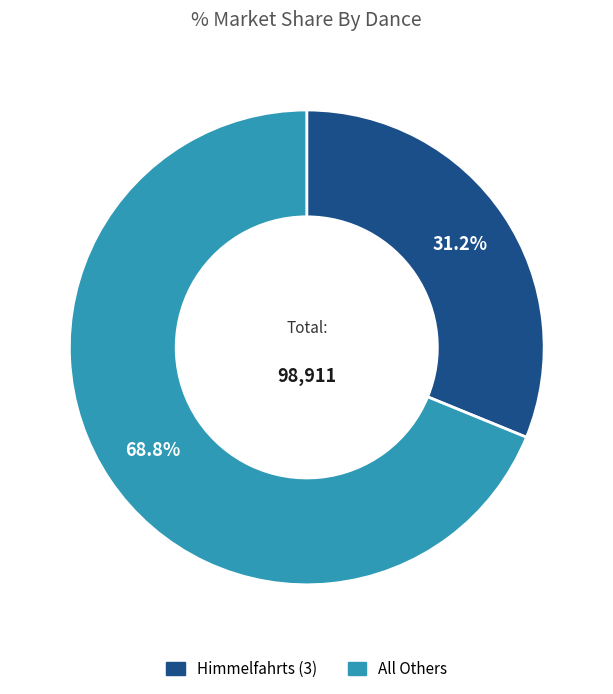

To the nearest percent, what is the difference between the largest and smallest slice percentages?

38%